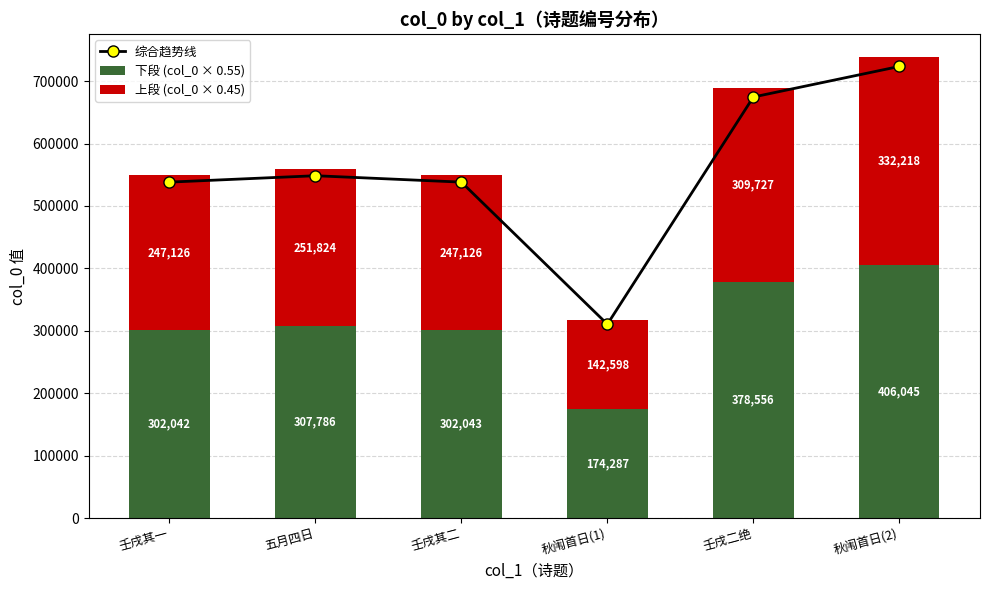

What is the average value of the 下段 (col_0 × 0.55) series?

311793.5